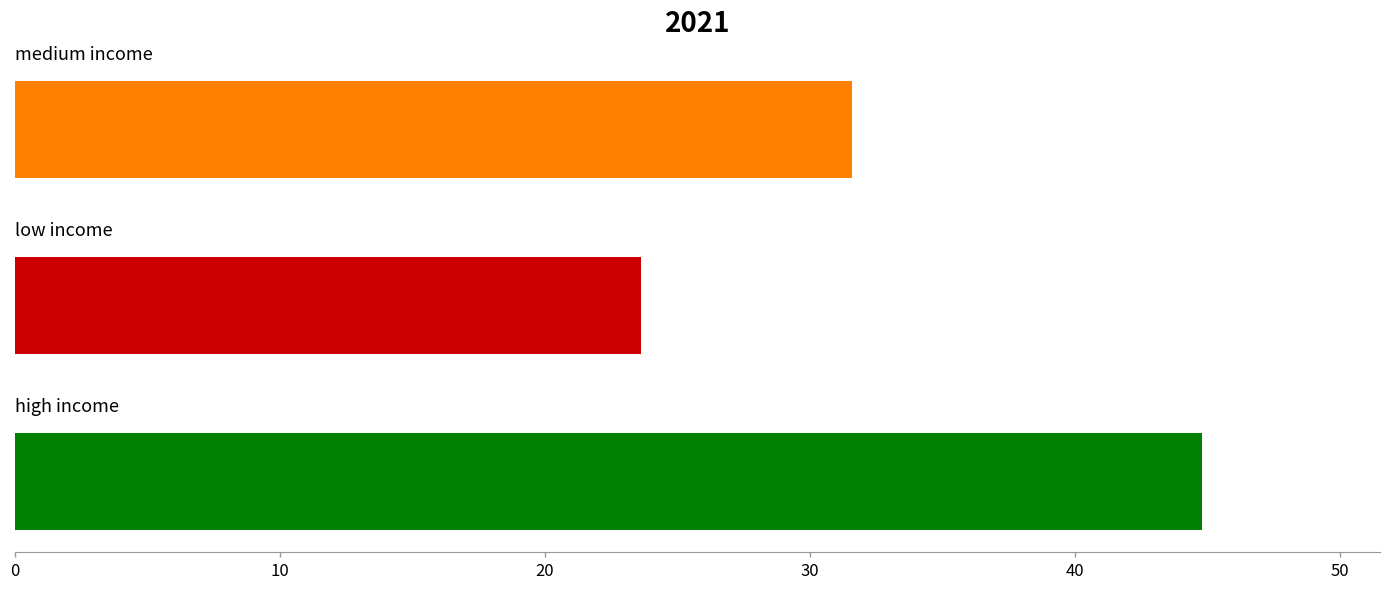

Reading bottom to top, list all the values displayed in this chart.

44.8	23.6	31.6